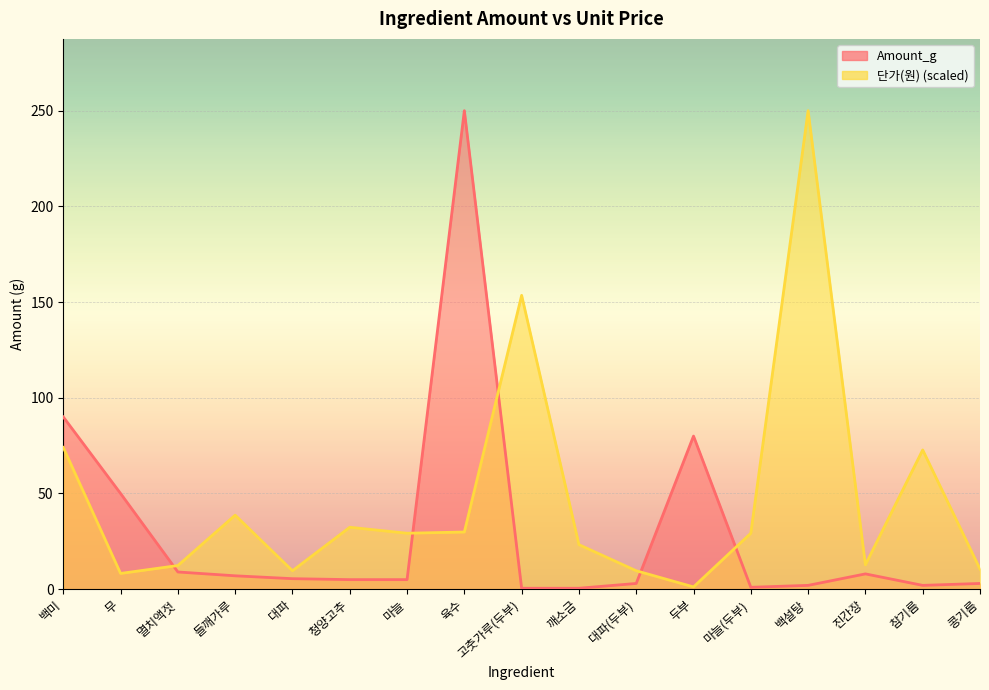

Reading left to right, list all the values displayed in this chart.

Amount_g: 백미=90.0	무=50.0	멸치액젓=9.0	들깨가루=7.0	대파=5.5	청양고추=5.0	마늘=5.0	육수=250.0	고춧가루(두부)=0.5	깨소금=0.5	대파(두부)=3.0	두부=80.0	마늘(두부)=1.0	백설탕=2.0	진간장=8.0	참기름=2.0	콩기름=3.0
단가(원): 백미=74.1	무=8.2	멸치액젓=12.4	들깨가루=38.7	대파=9.6	청양고추=32.4	마늘=29.2	육수=29.9	고춧가루(두부)=153.5	깨소금=23.3	대파(두부)=9.6	두부=1.2	마늘(두부)=29.2	백설탕=250.0	진간장=12.8	참기름=72.8	콩기름=10.5